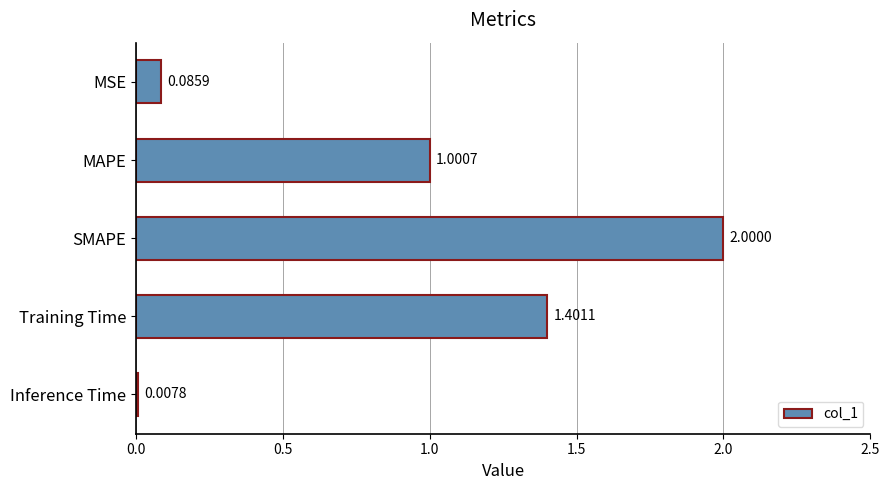

At which category does the chart reach its peak across all series?

SMAPE